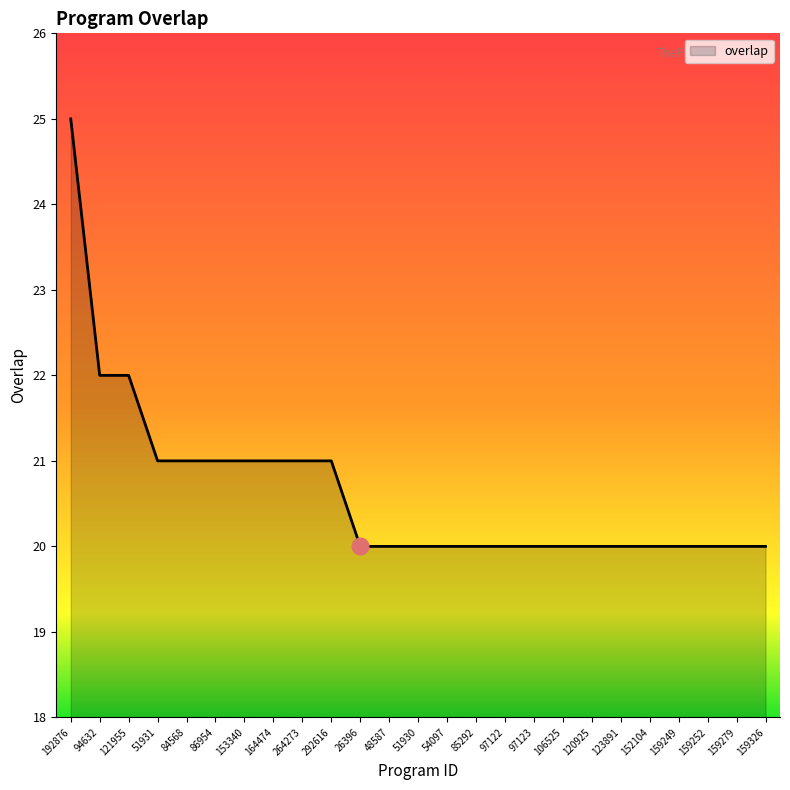

What is the approximate value at 159279?

20